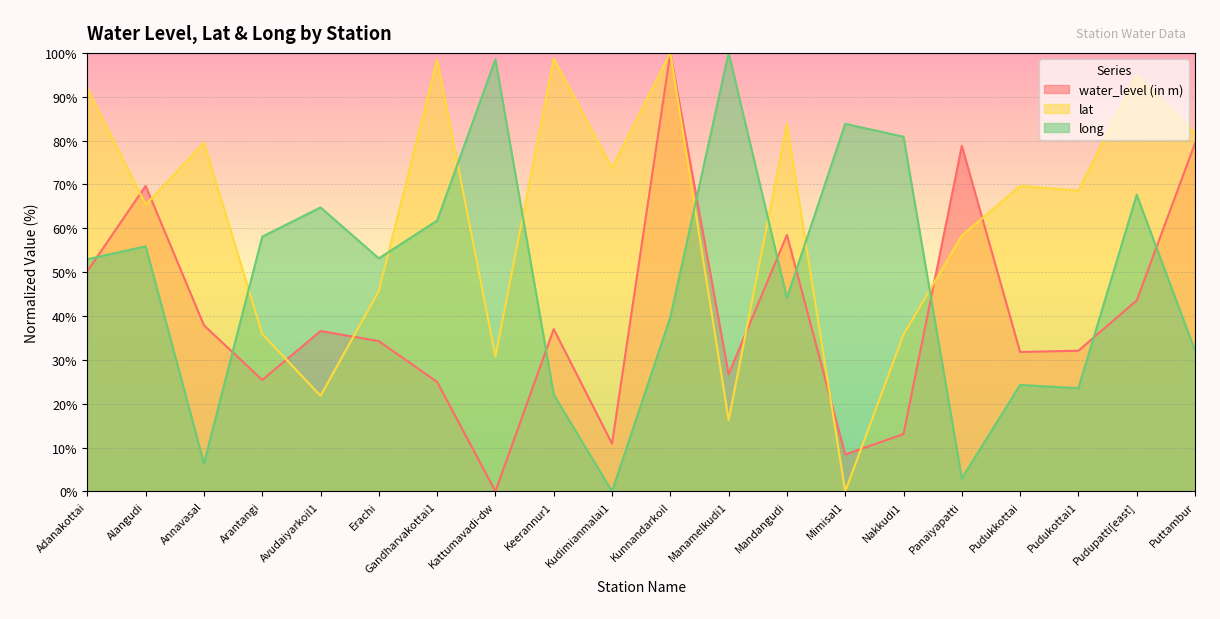

At which label is water_level (in m) closest to 50?

Adanakottai